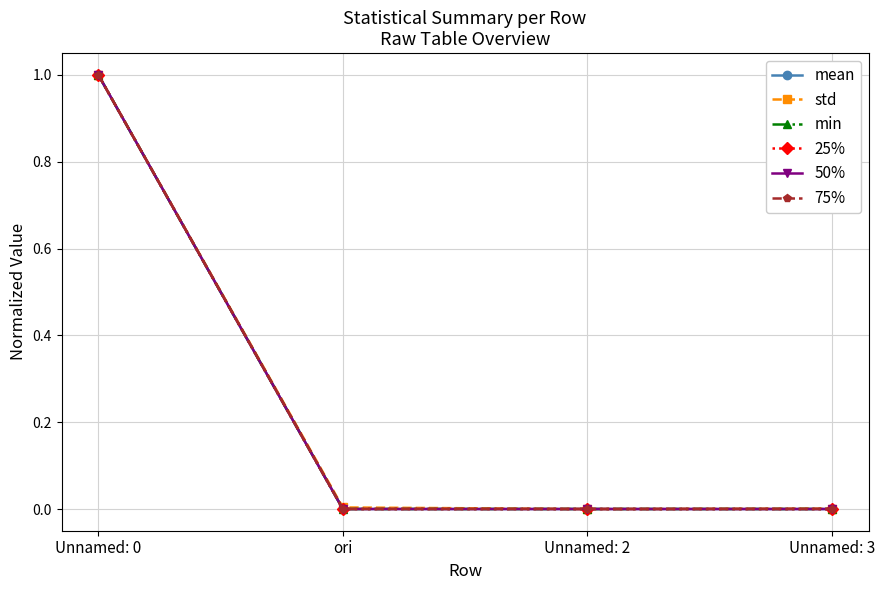

Which category has the lowest value across all series?

Unnamed: 2